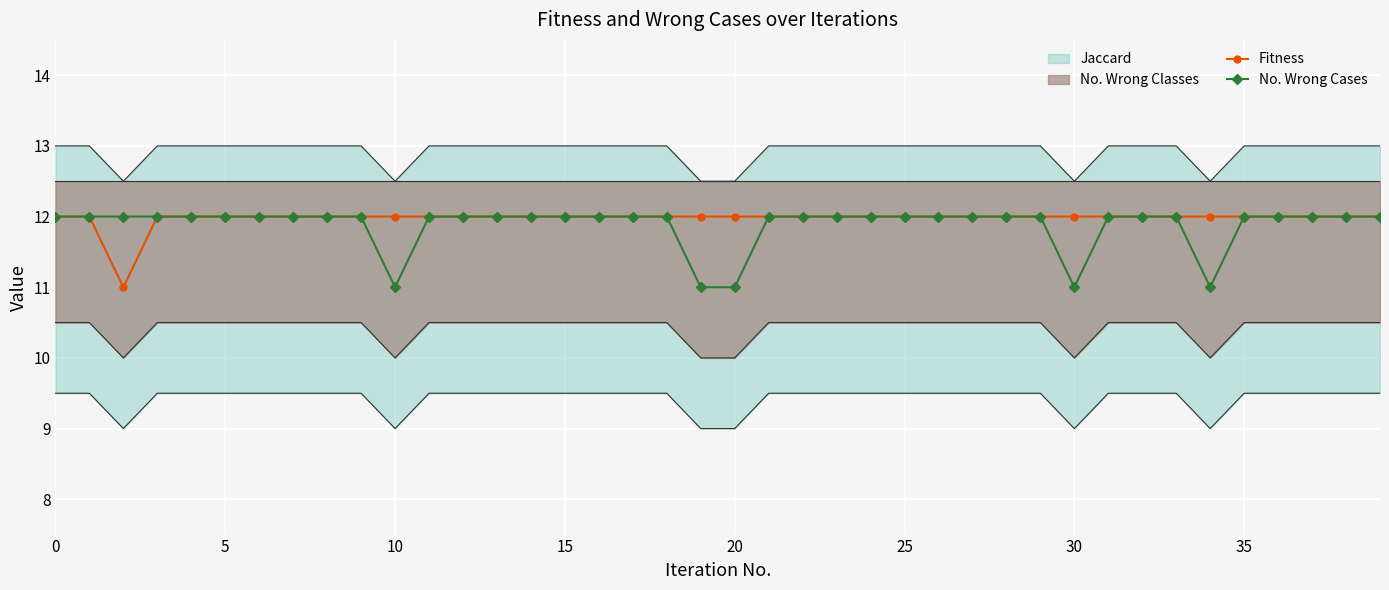

True or false: No. Wrong Cases and Fitness intersect in this chart.

False